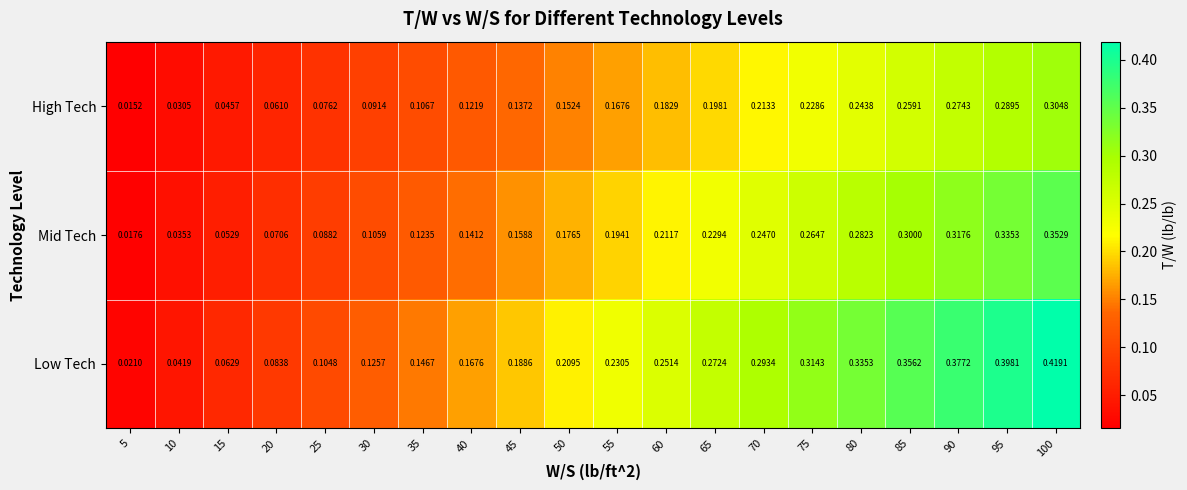

Count the number of categories in the chart.

20